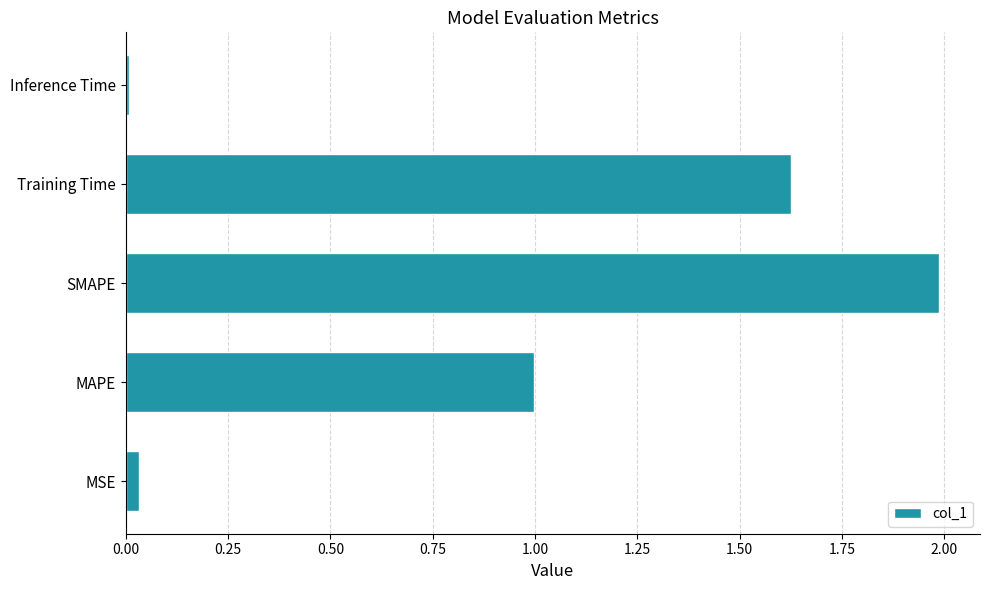

Does the chart contain stacked bars?

No